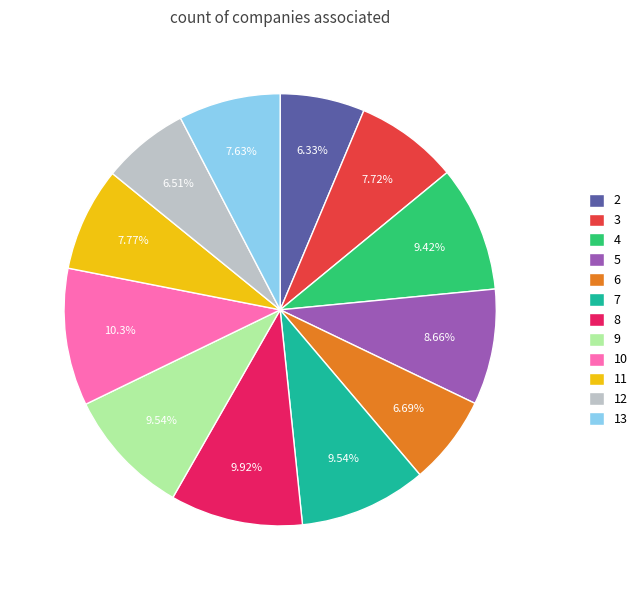

How many slices are in this pie chart?

12